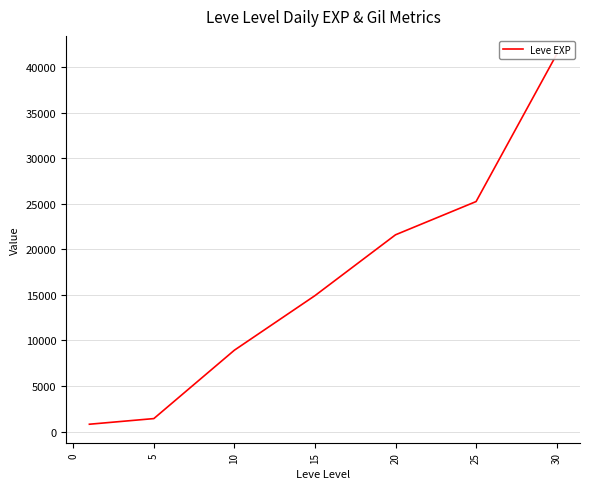

Which has a higher value, 25 or 10?

25